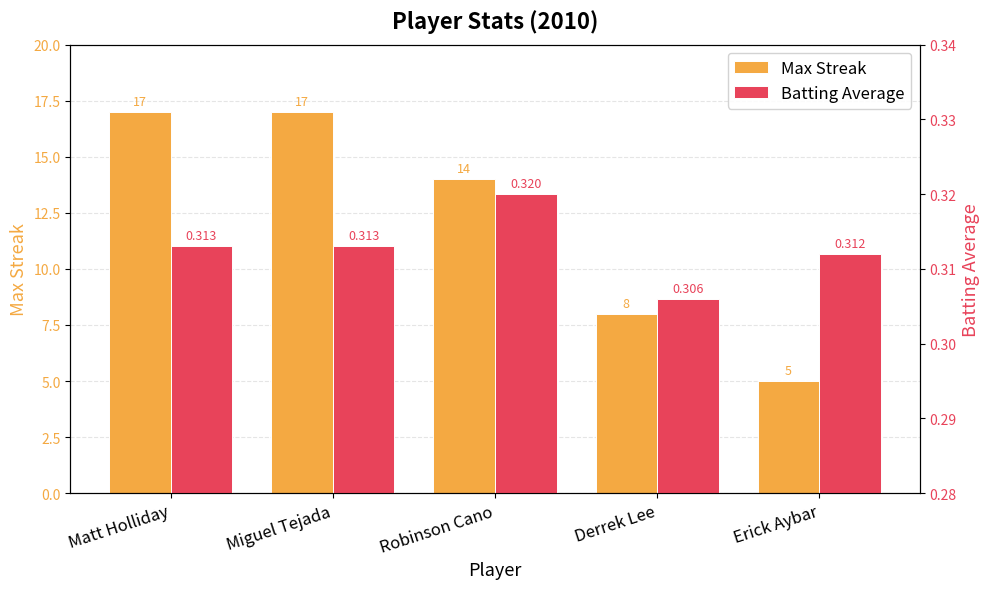

Which series has the largest range (max minus min)?

Max Streak